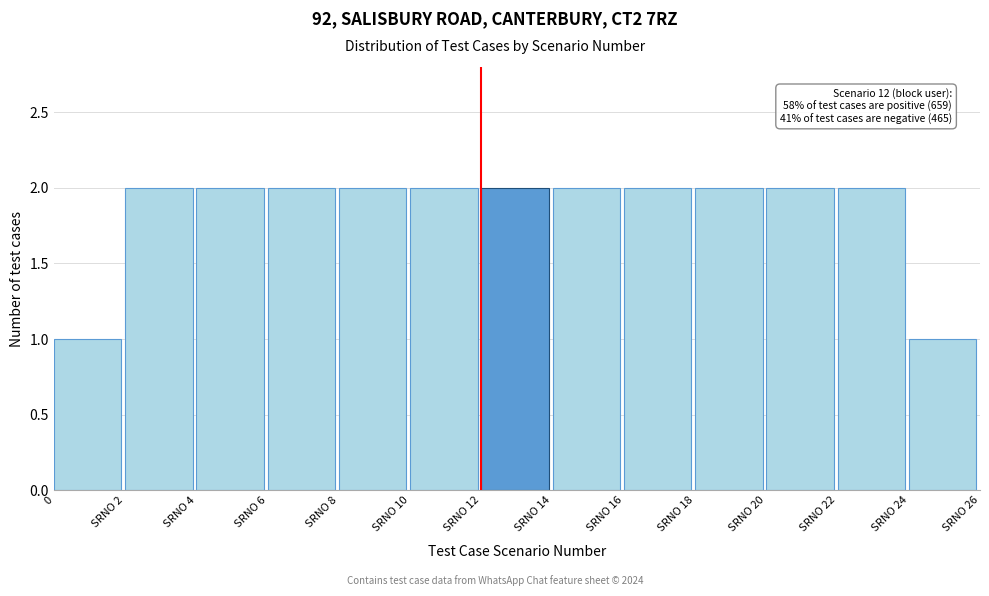

Reading right to left, extract all data points from this chart.

1	2	2	2	2	2	2	2	2	2	2	2	1